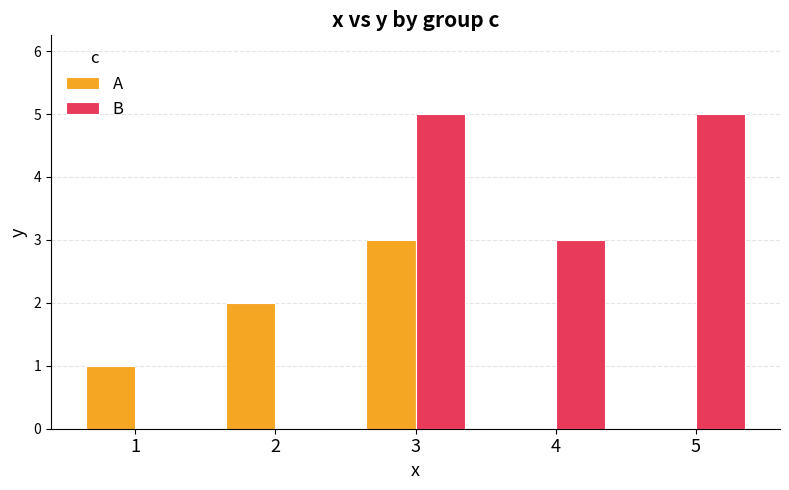

What is the maximum value shown in the chart?

5